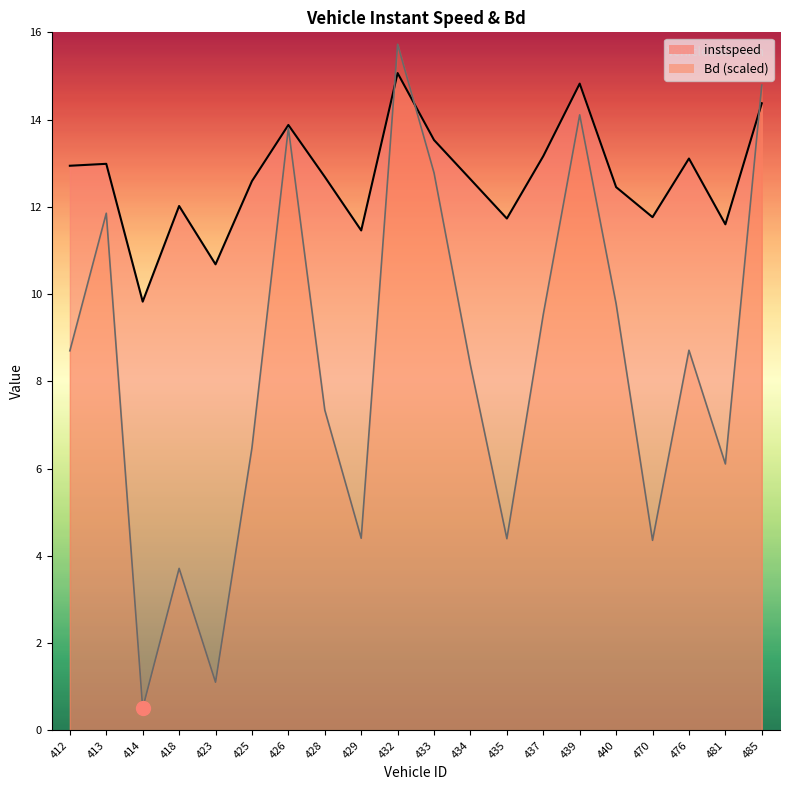

What is the difference between the highest and lowest values at 433?

0.8